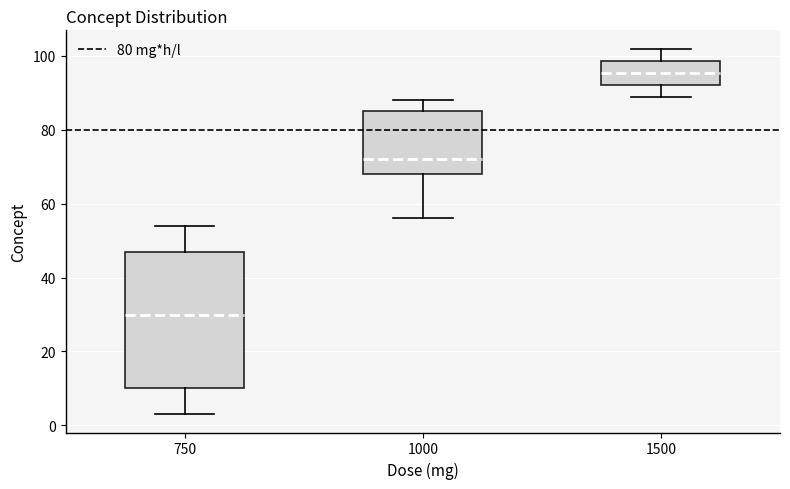

Comparing the boxes themselves (not the whiskers), which one is the tallest?

750